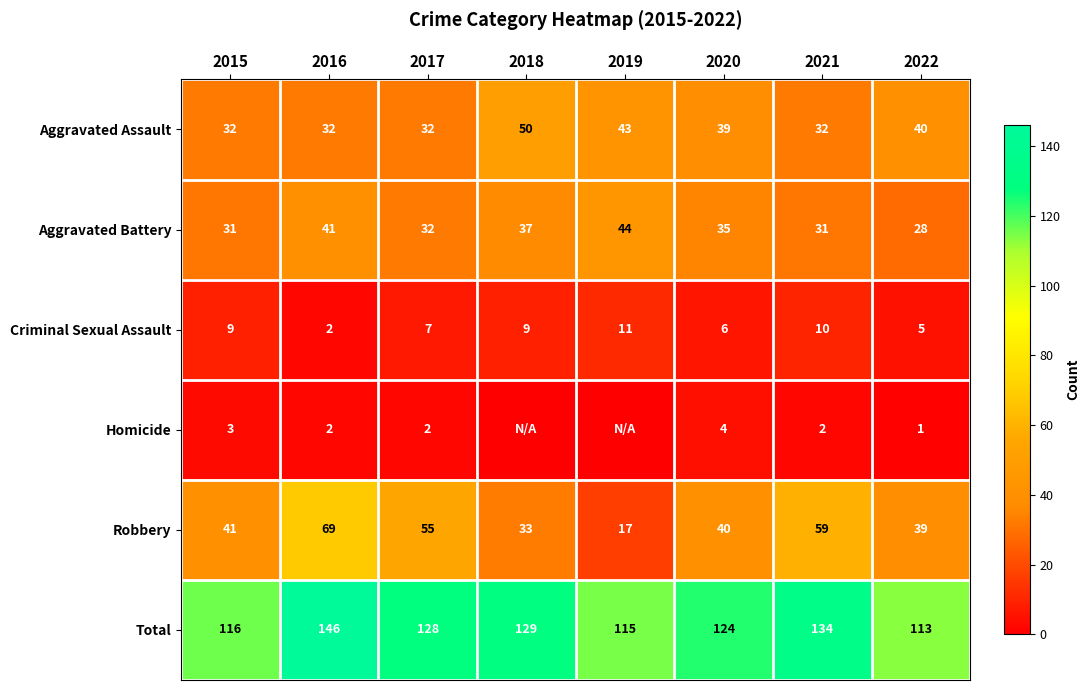

What is the difference between the maximum and minimum values in the Aggravated Battery series?

16